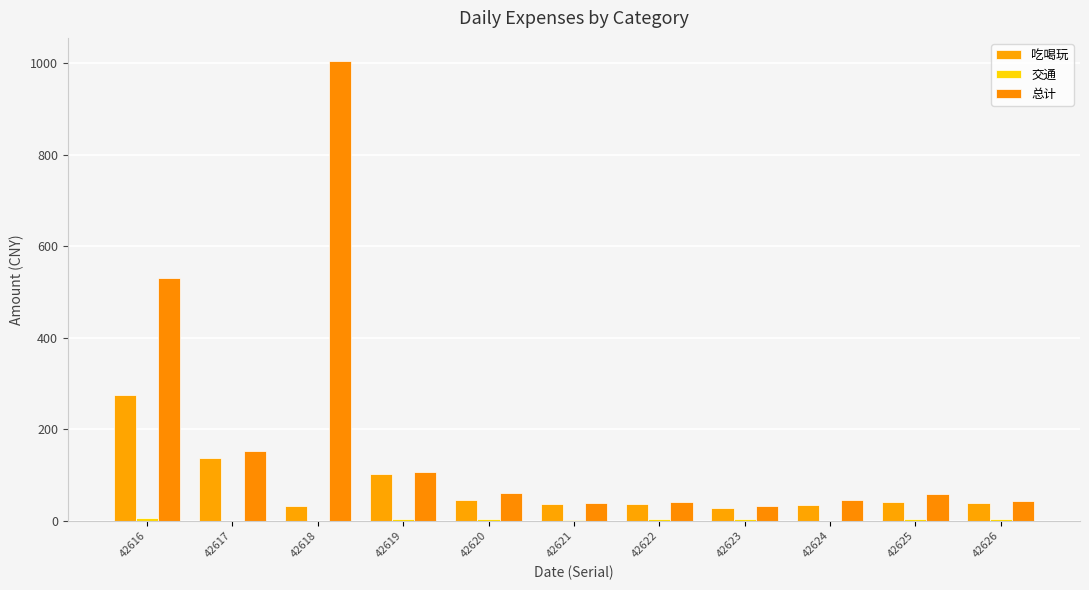

What is the spread (max minus min) of values at 42616?

524.4